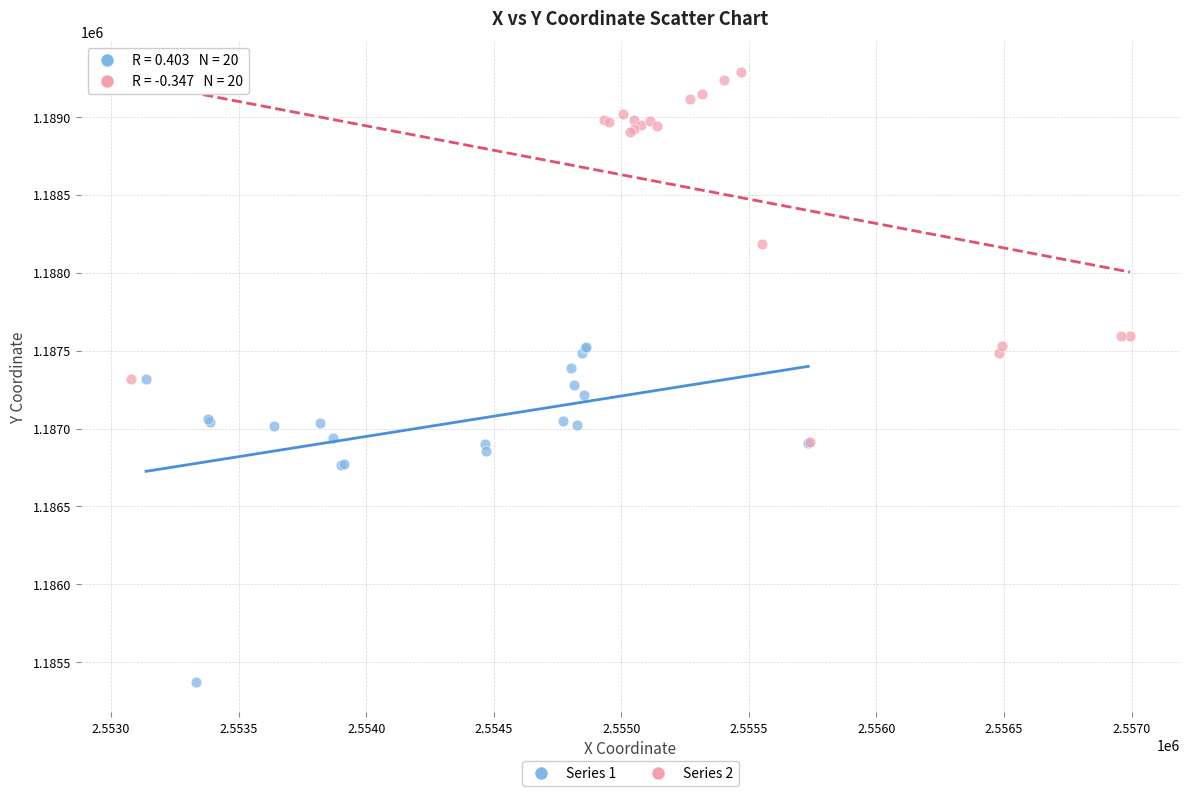

Which series contains the highest Y value?

Series 2